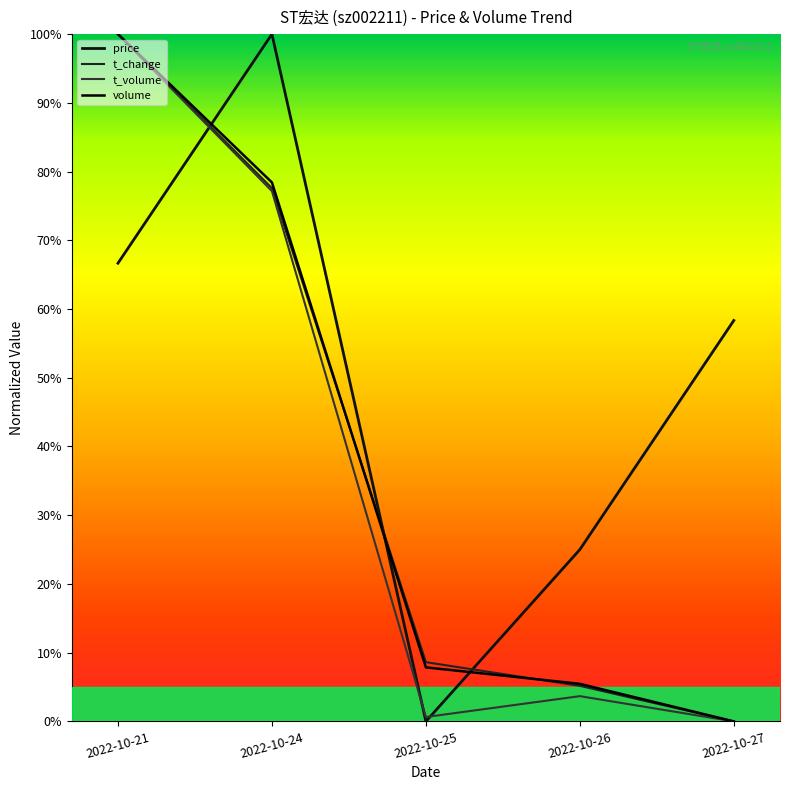

Does the chart have visible grid lines?

No